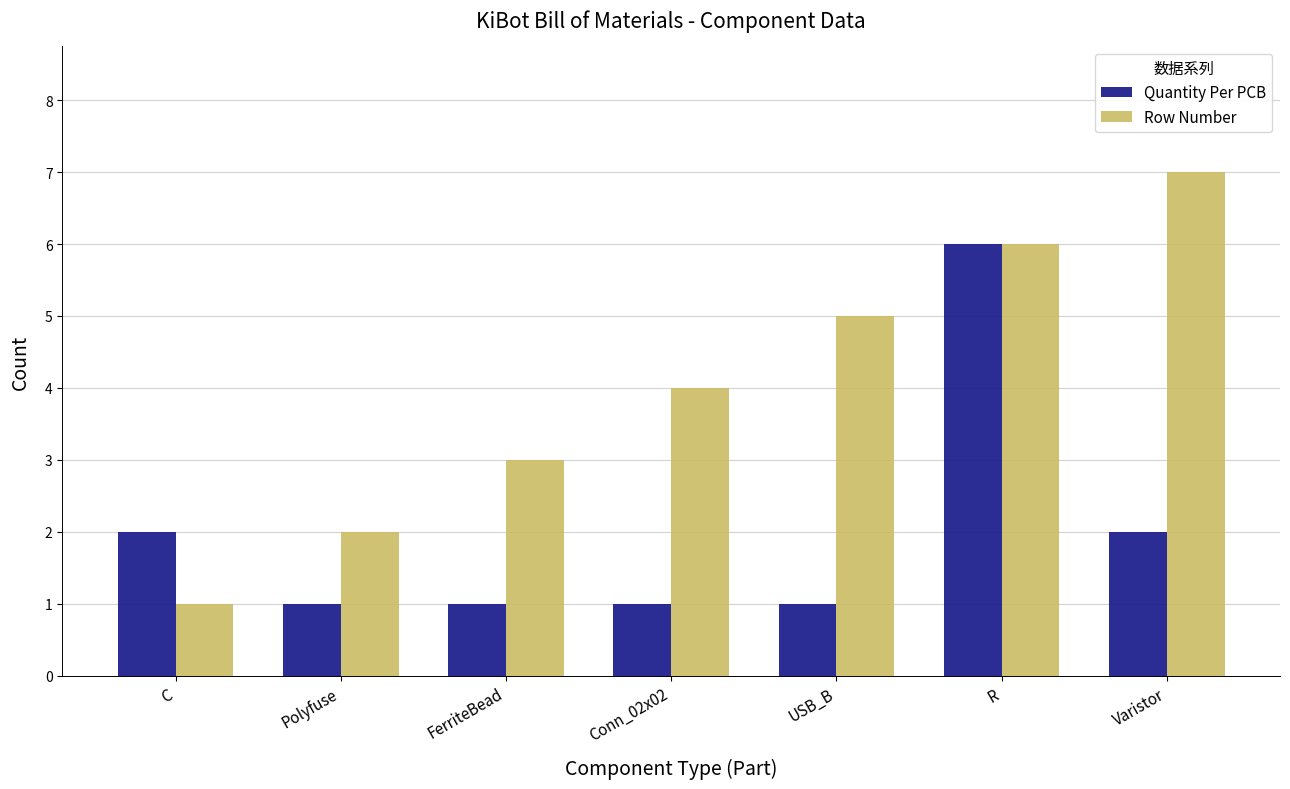

Is the value of Quantity Per PCB at USB_B greater than the value of Row Number at Conn_02x02?

No